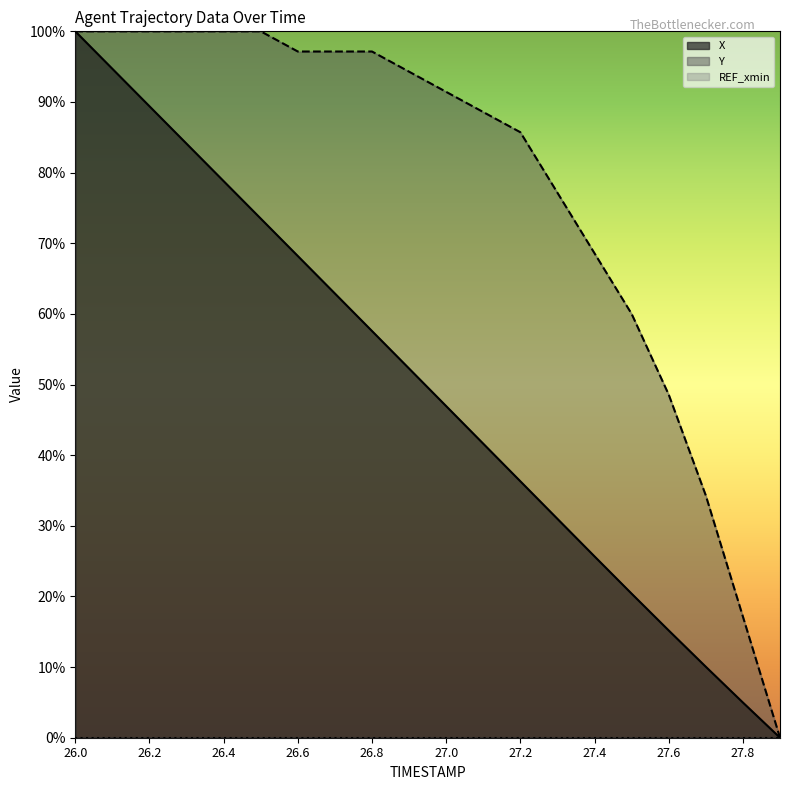

At how many categories does at least one series exceed 81?

13